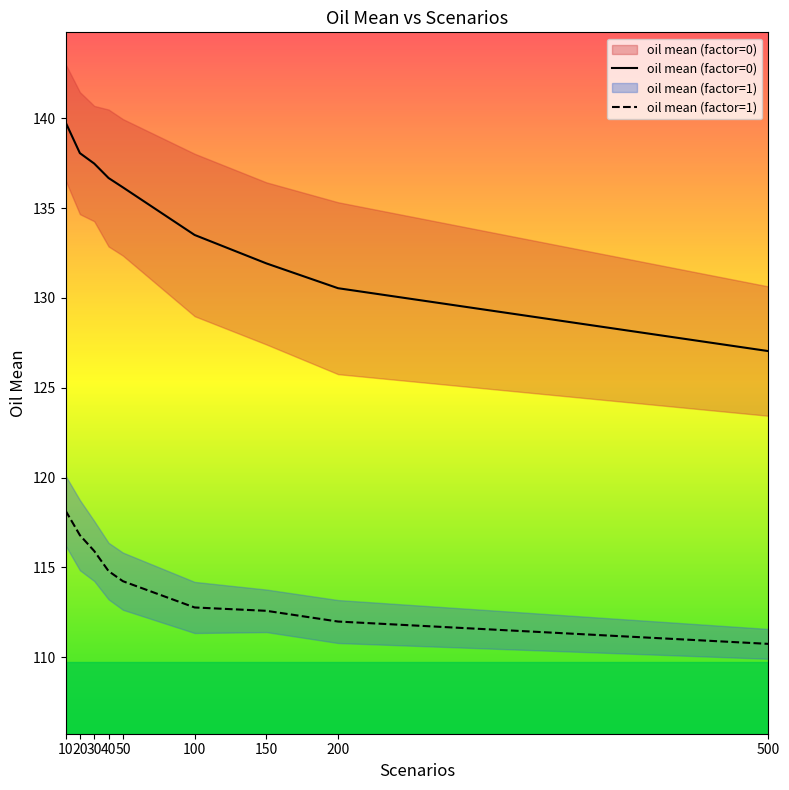

At which label does oil mean (factor=1) first exceed 114?

10